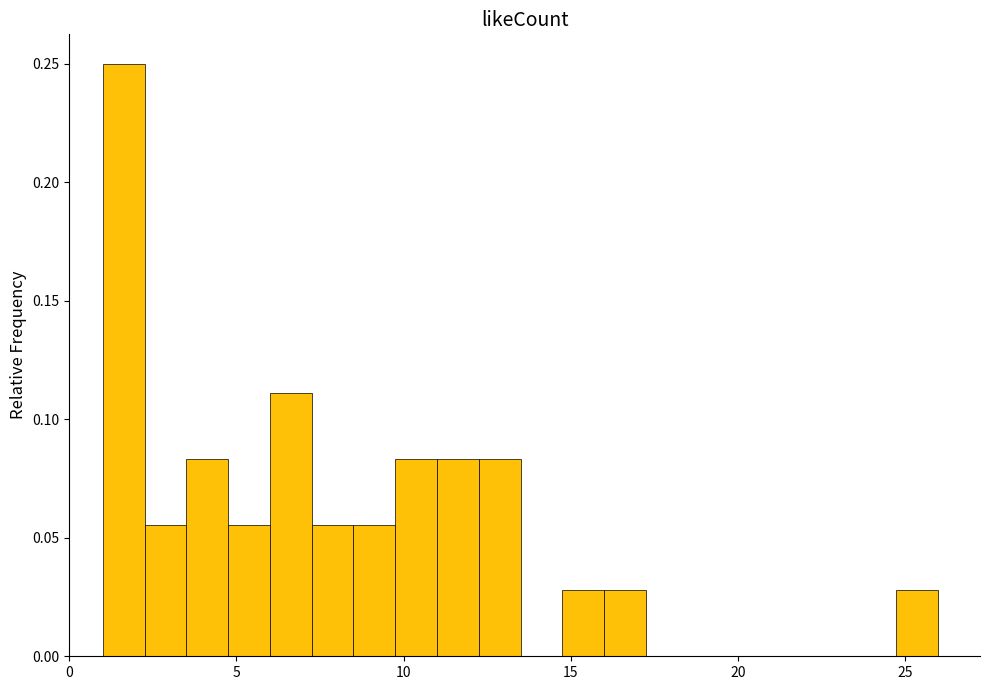

Around what value on the x-axis is the tallest bar? Give the approximate position of its centre, as read against the axis.

1.5